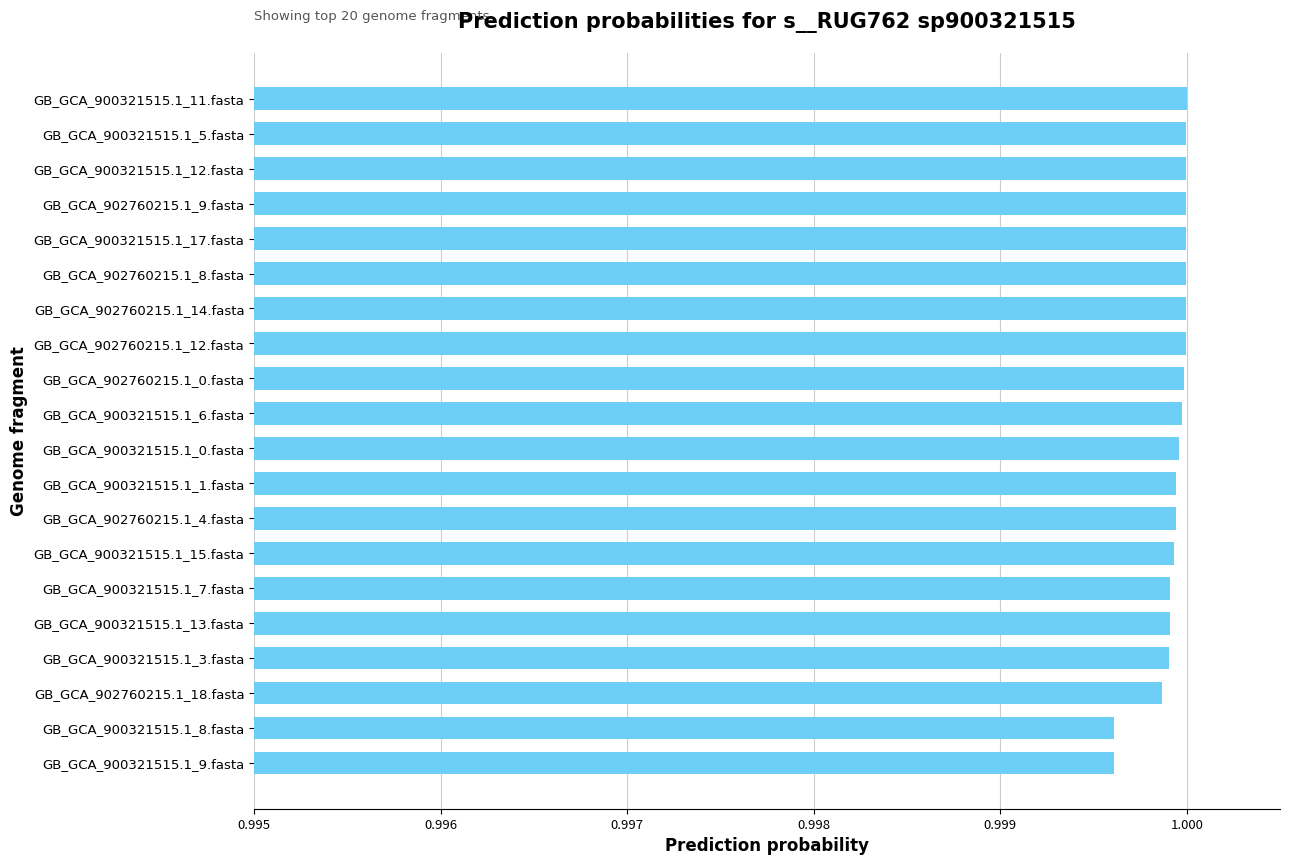

What is the label of the 6th bar from the bottom?

GB_GCA_900321515.1_7.fasta